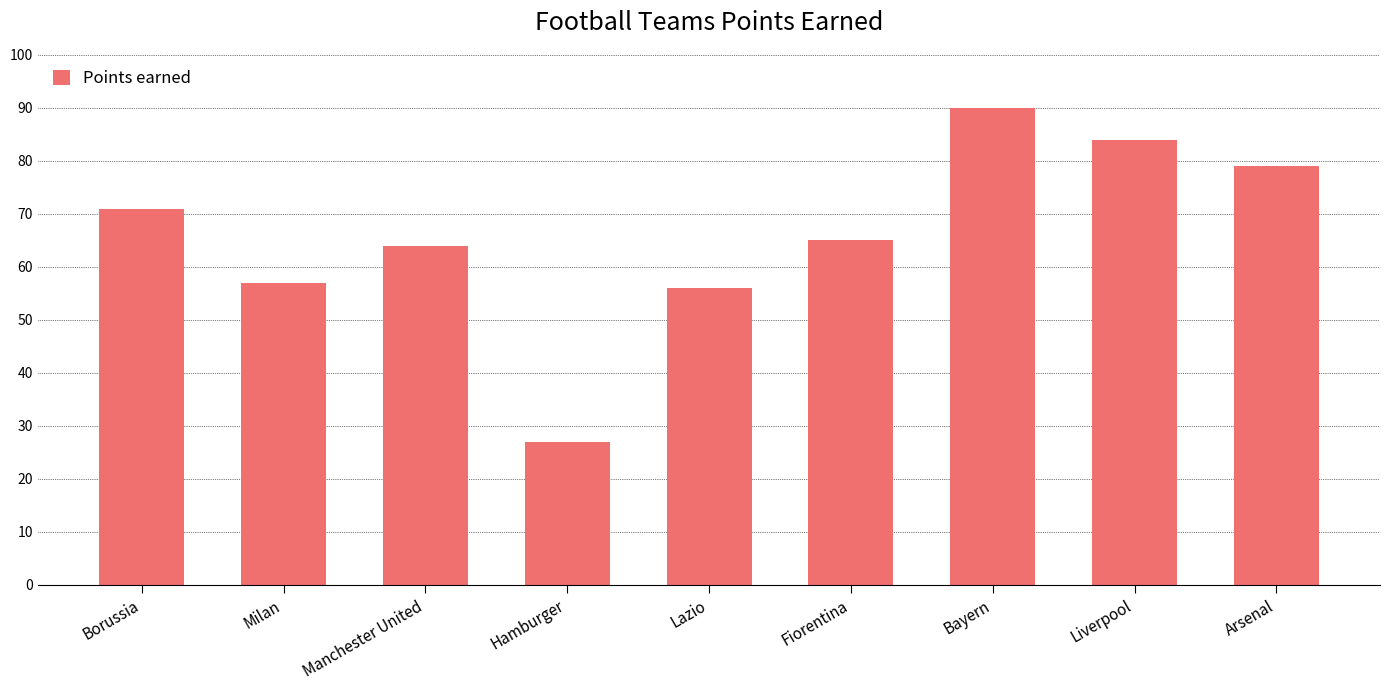

Rank the categories by value from lowest to highest.

Hamburger, Lazio, Milan, Manchester United, Fiorentina, Borussia, Arsenal, Liverpool, Bayern